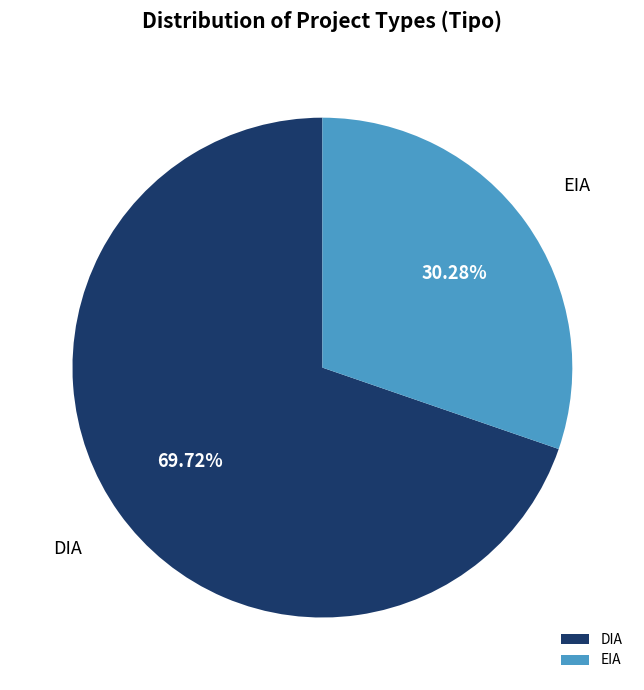

The DIA slice represents 61% of the pie. True or false?

False